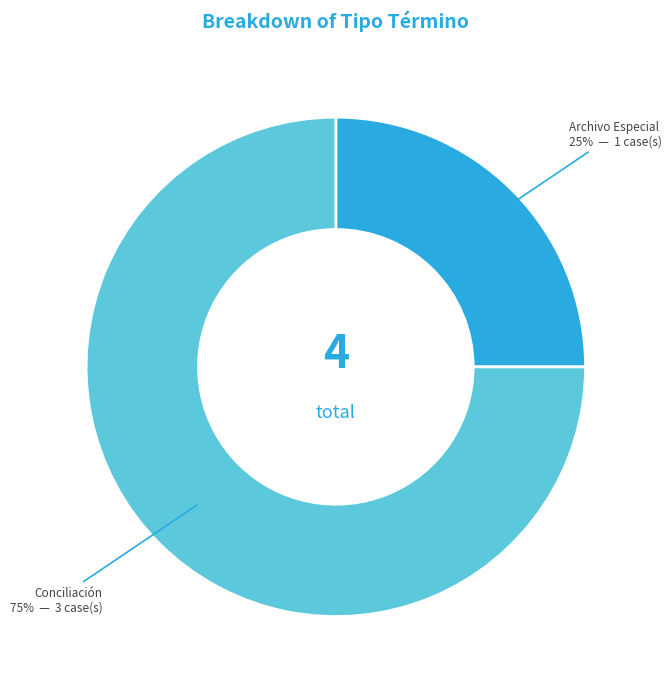

Do Archivo Especial and Conciliación together represent more than half of the pie?

Yes